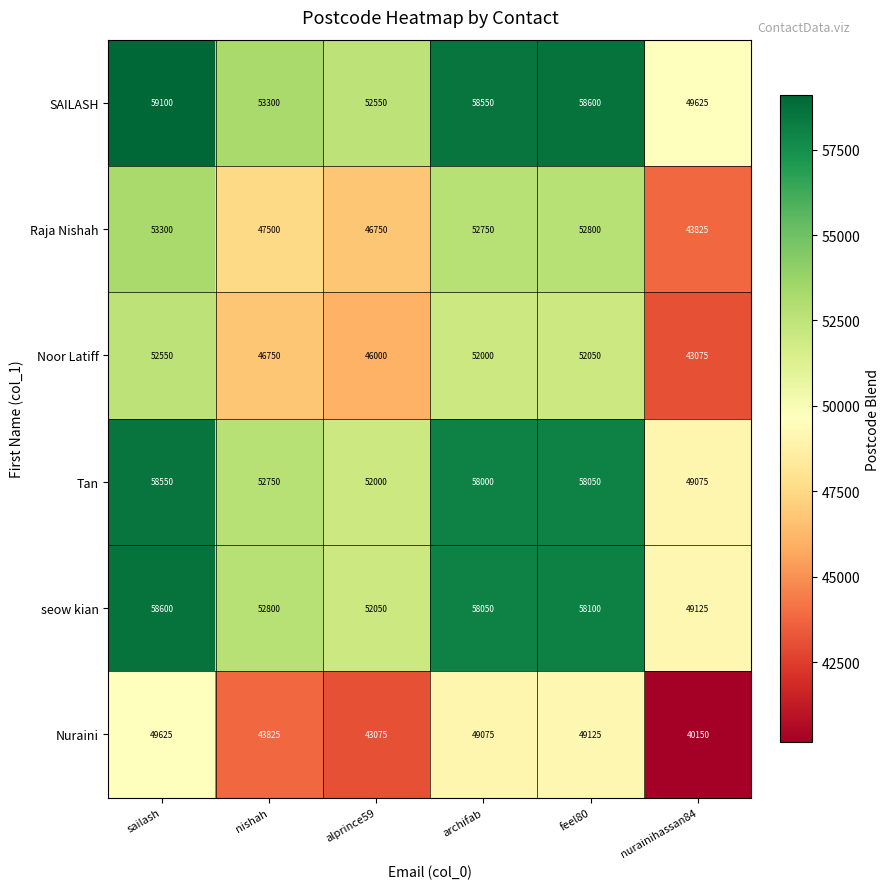

What is the difference between the highest and lowest values at alprince59?

9475